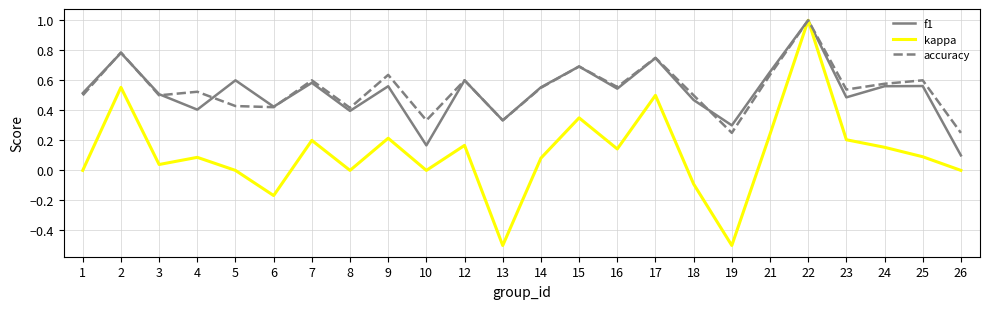

Is it true that f1 equals 0.6 at 14?

True